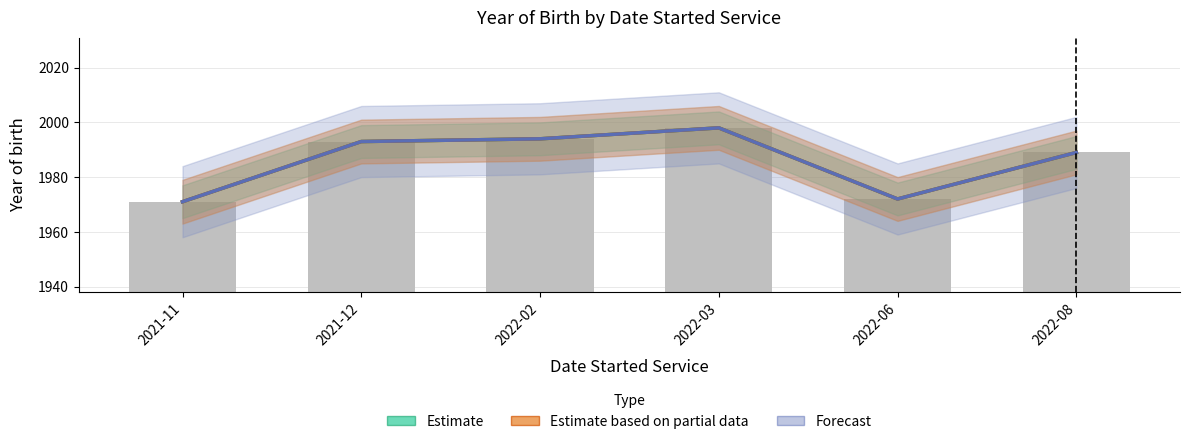

How many values in the Estimate based on partial data series exceed 1993?

2